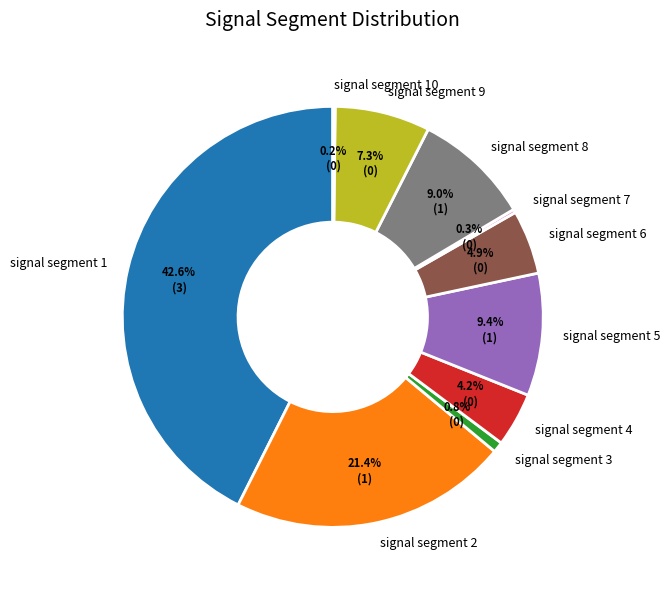

To the nearest percent, what is the combined percentage of signal segment 1 and signal segment 4?

47%